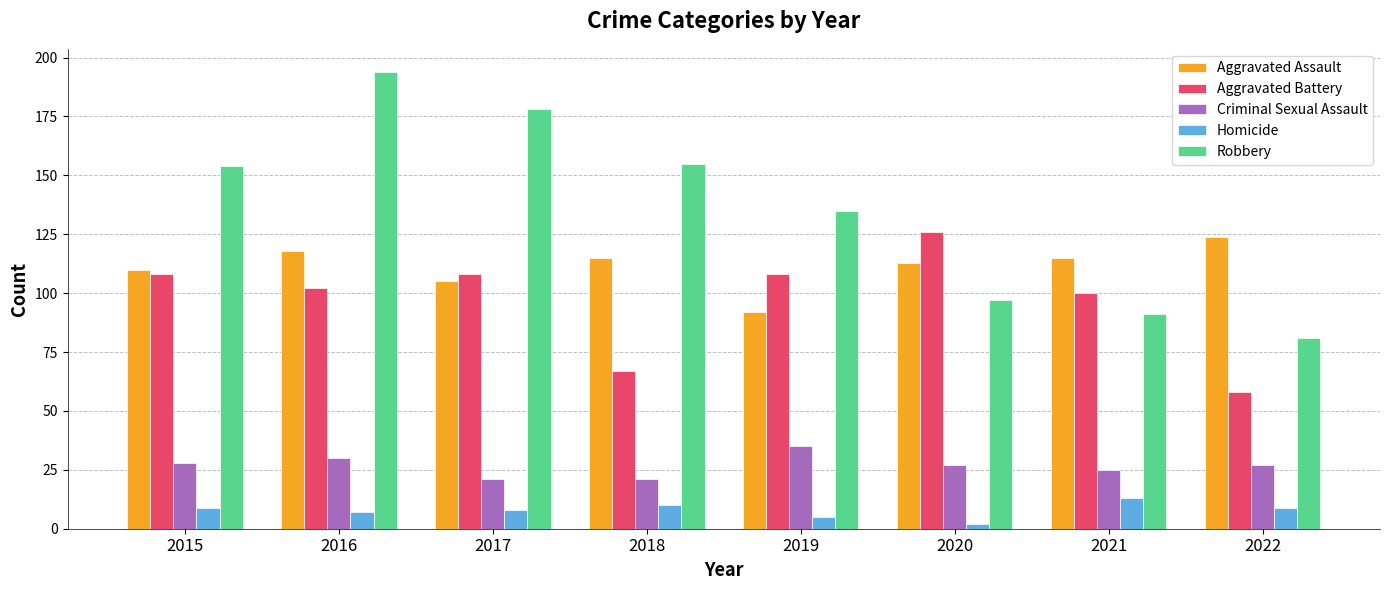

What is the total value across all series at 2022?

299